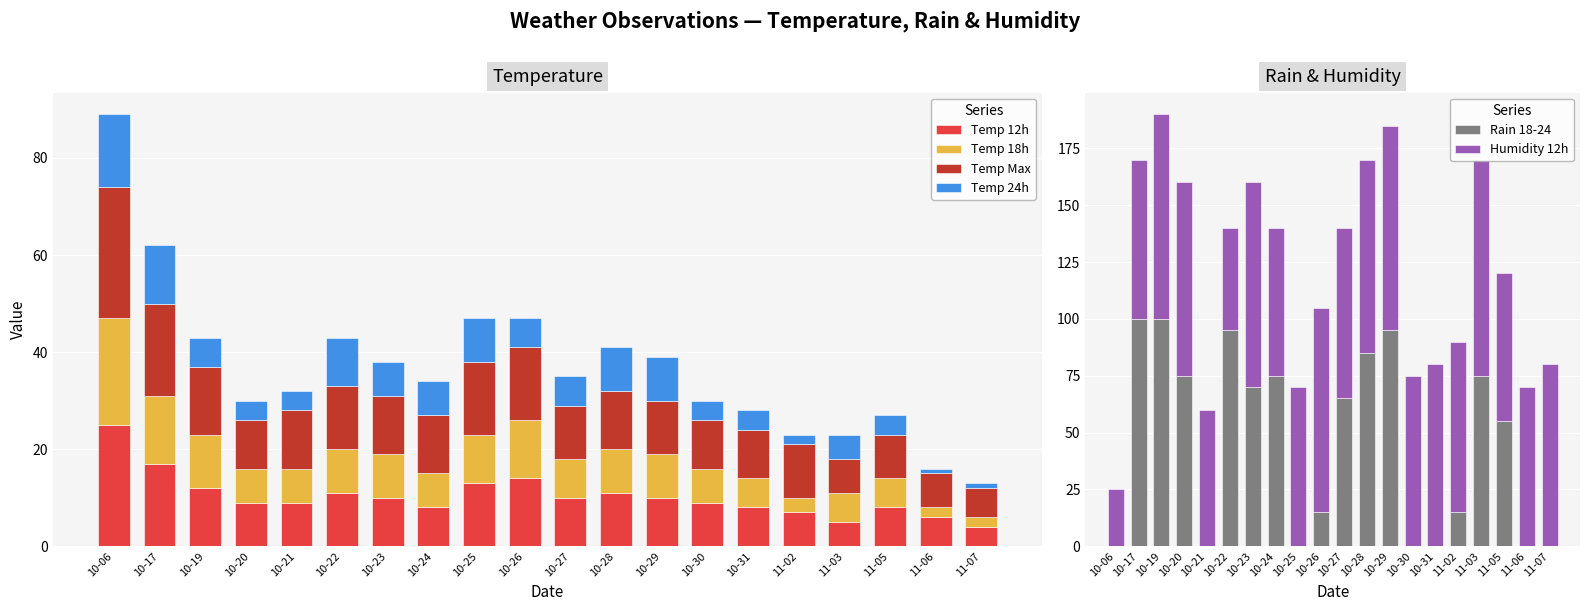

What value does the Temp 12h series have at 10-17?

17